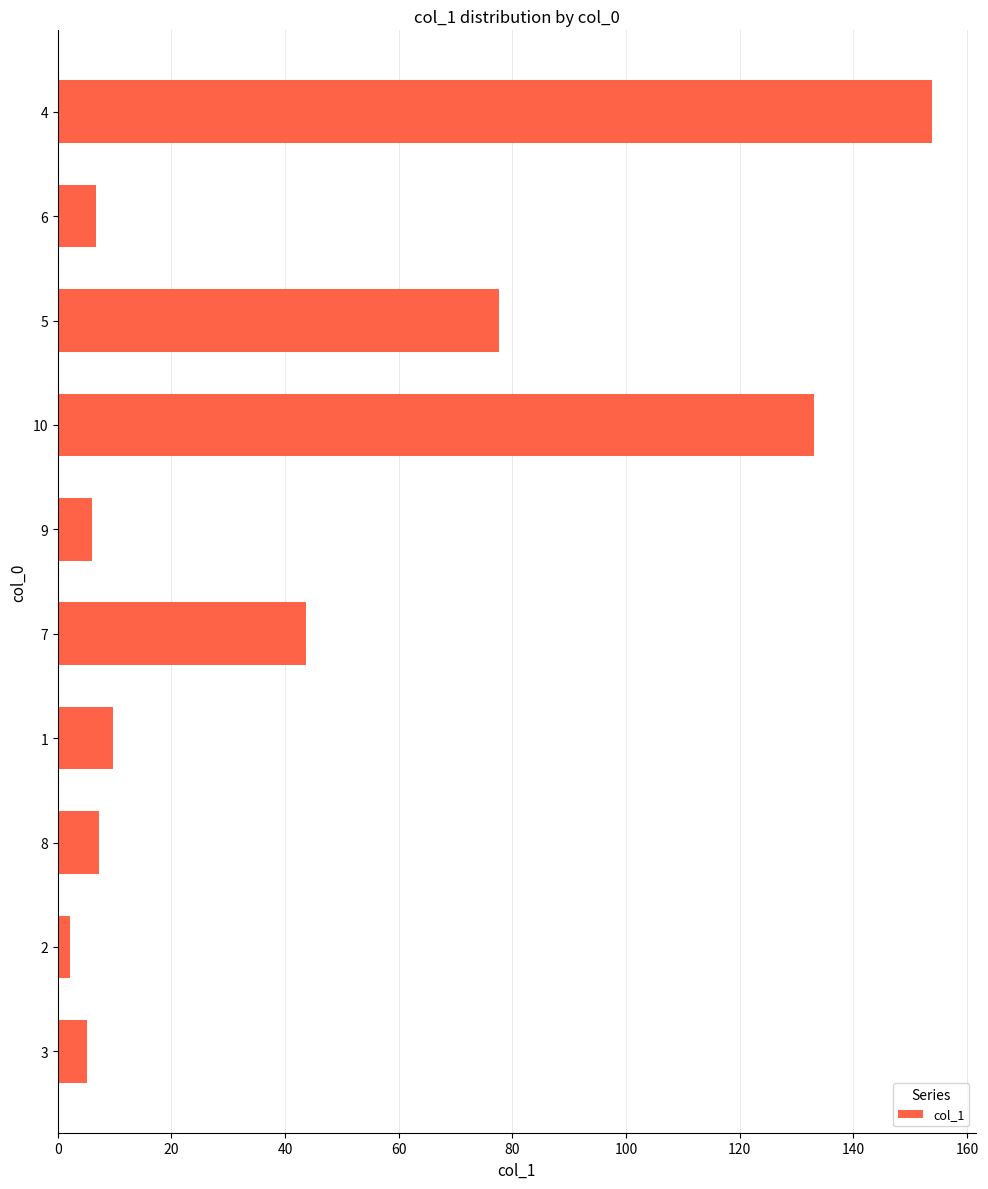

What is the difference between the maximum and minimum values?

151.6